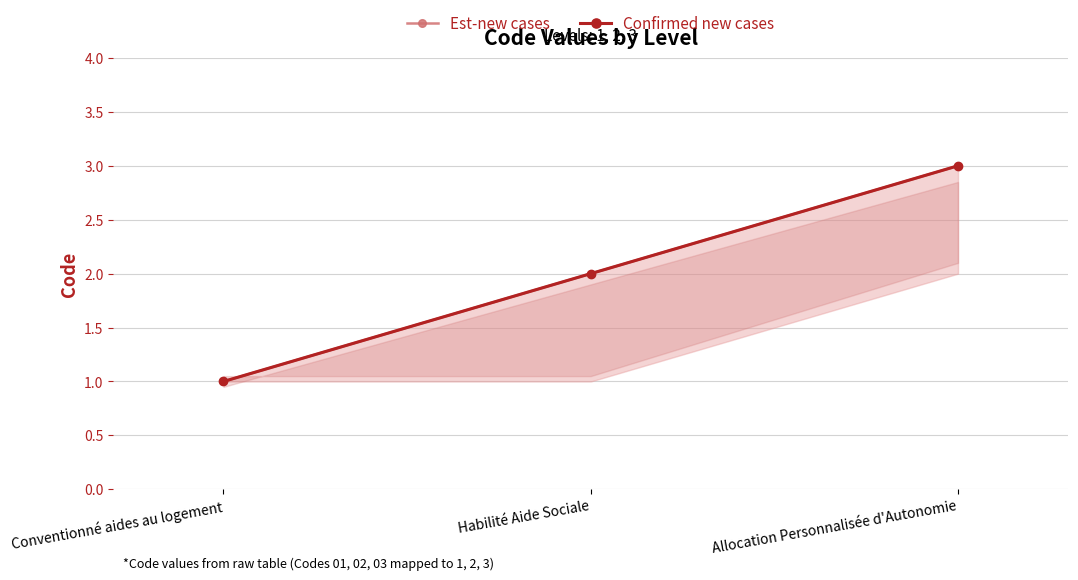

What position from the left is Allocation Personnalisée d'Autonomie?

3